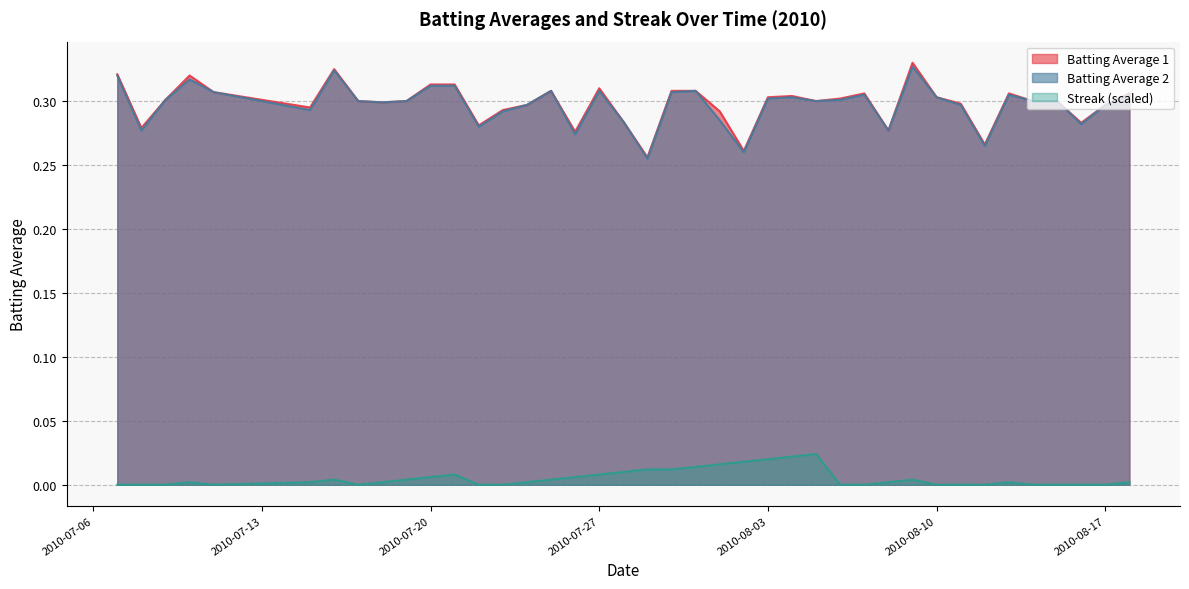

Is it true that Batting Average 1 equals 0.1 at 2010-07-19?

False